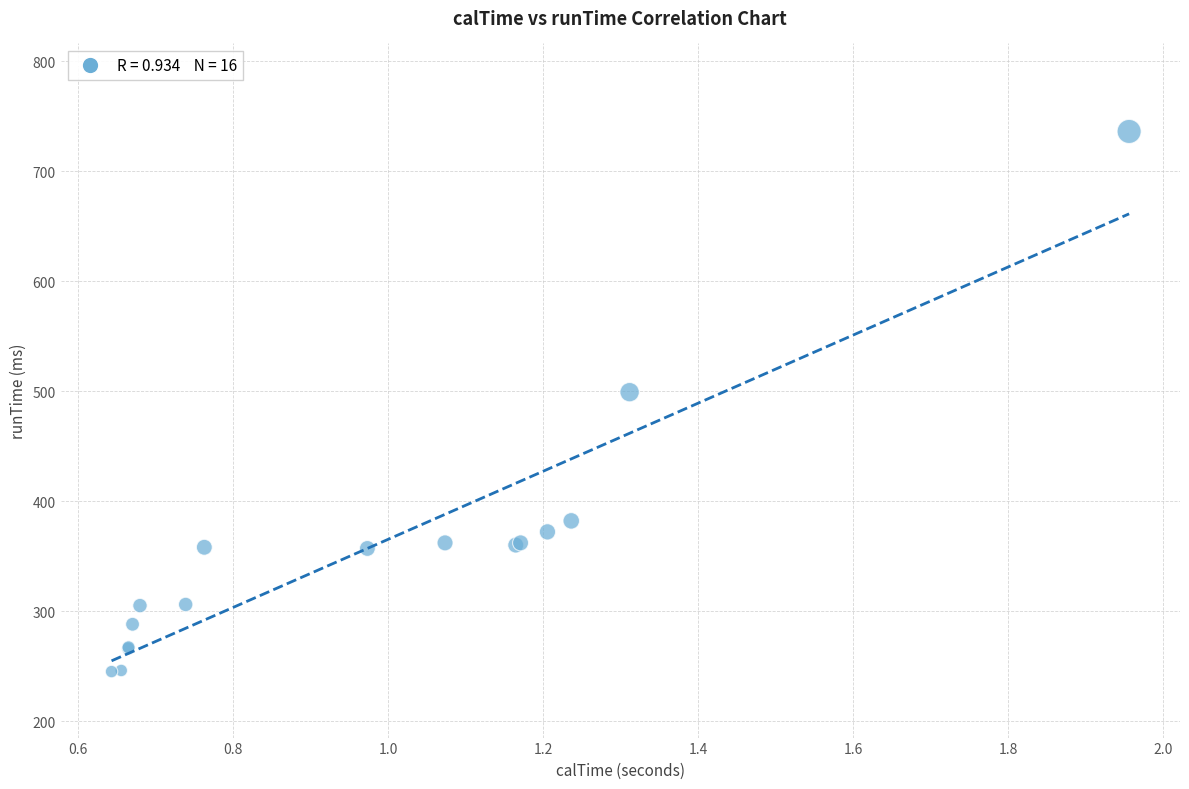

What Y value in the scatter plot is closest to 490?

499.0